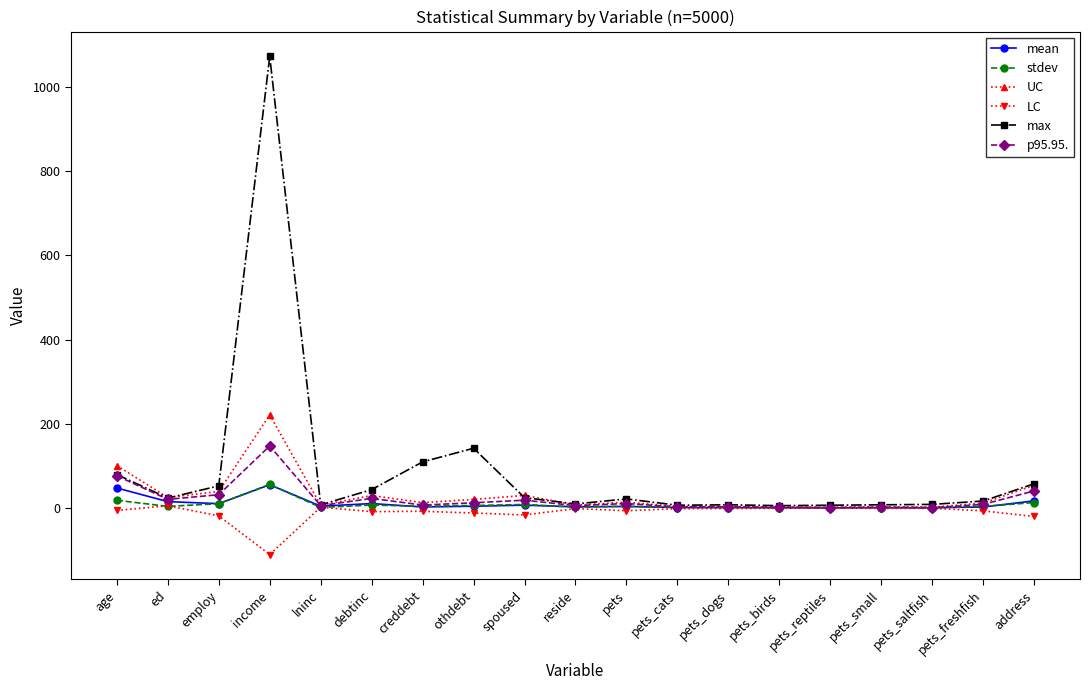

In LC, how many points are lower than both neighbors (excluding endpoints)?

5